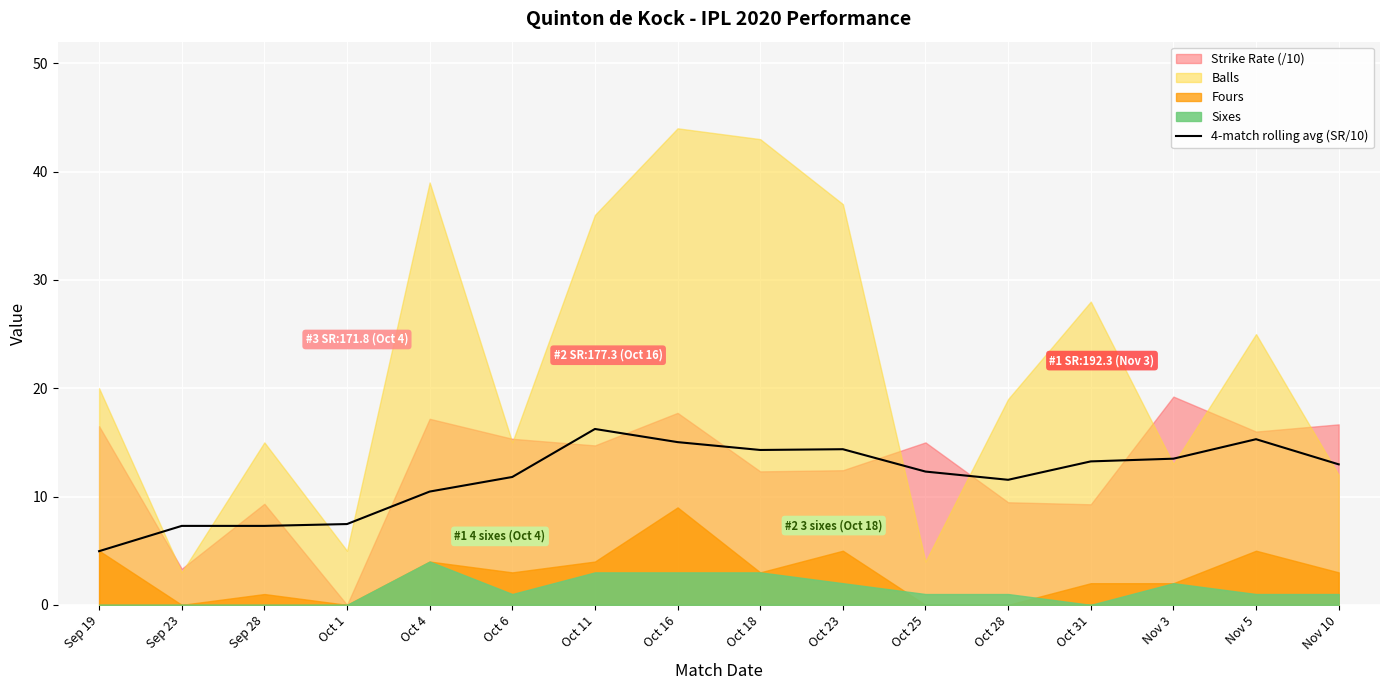

What is the sum of the values at Nov 5 and Oct 1?

22.8